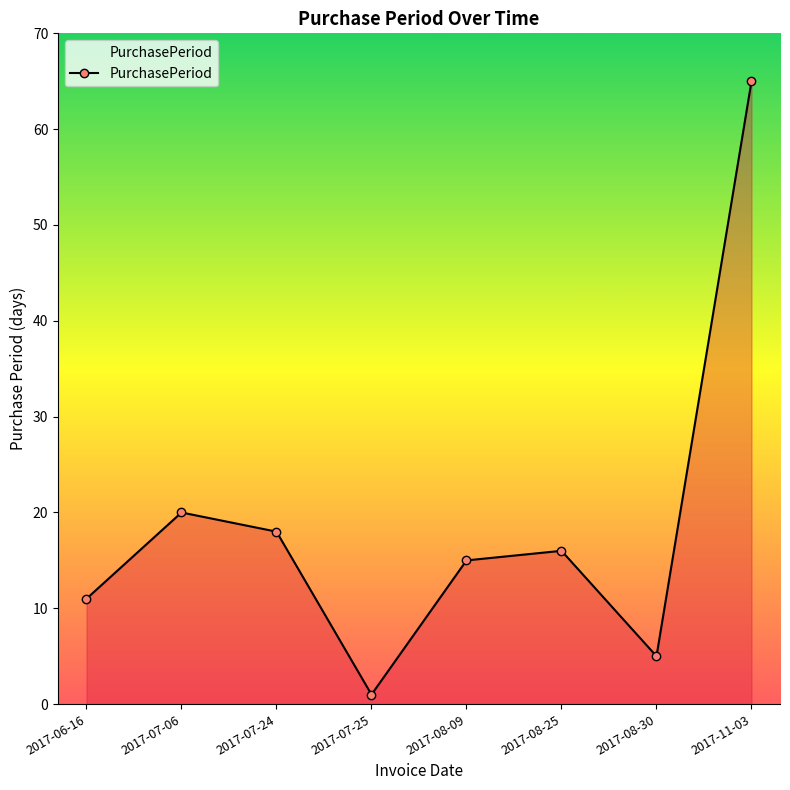

What is the label of the 6th point from the left?

2017-08-25